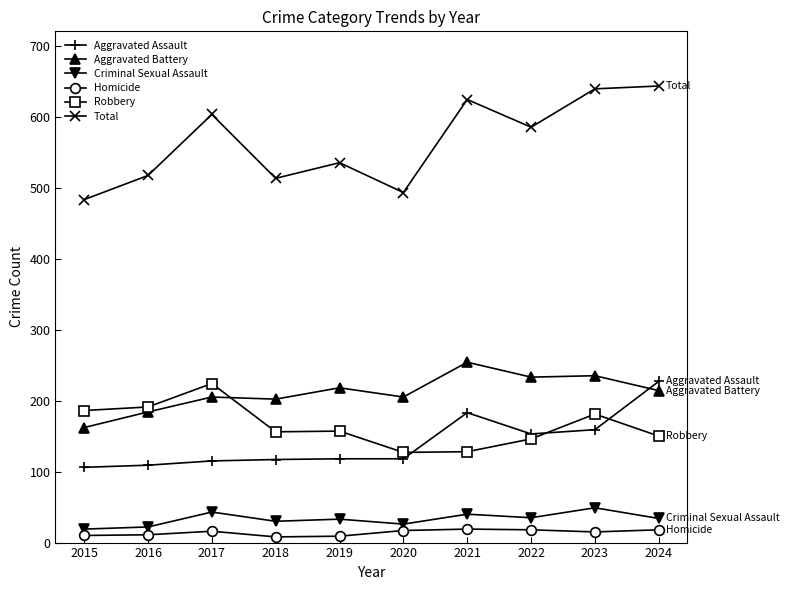

What is the sum of the Aggravated Battery values at 2024 and 2020?

419